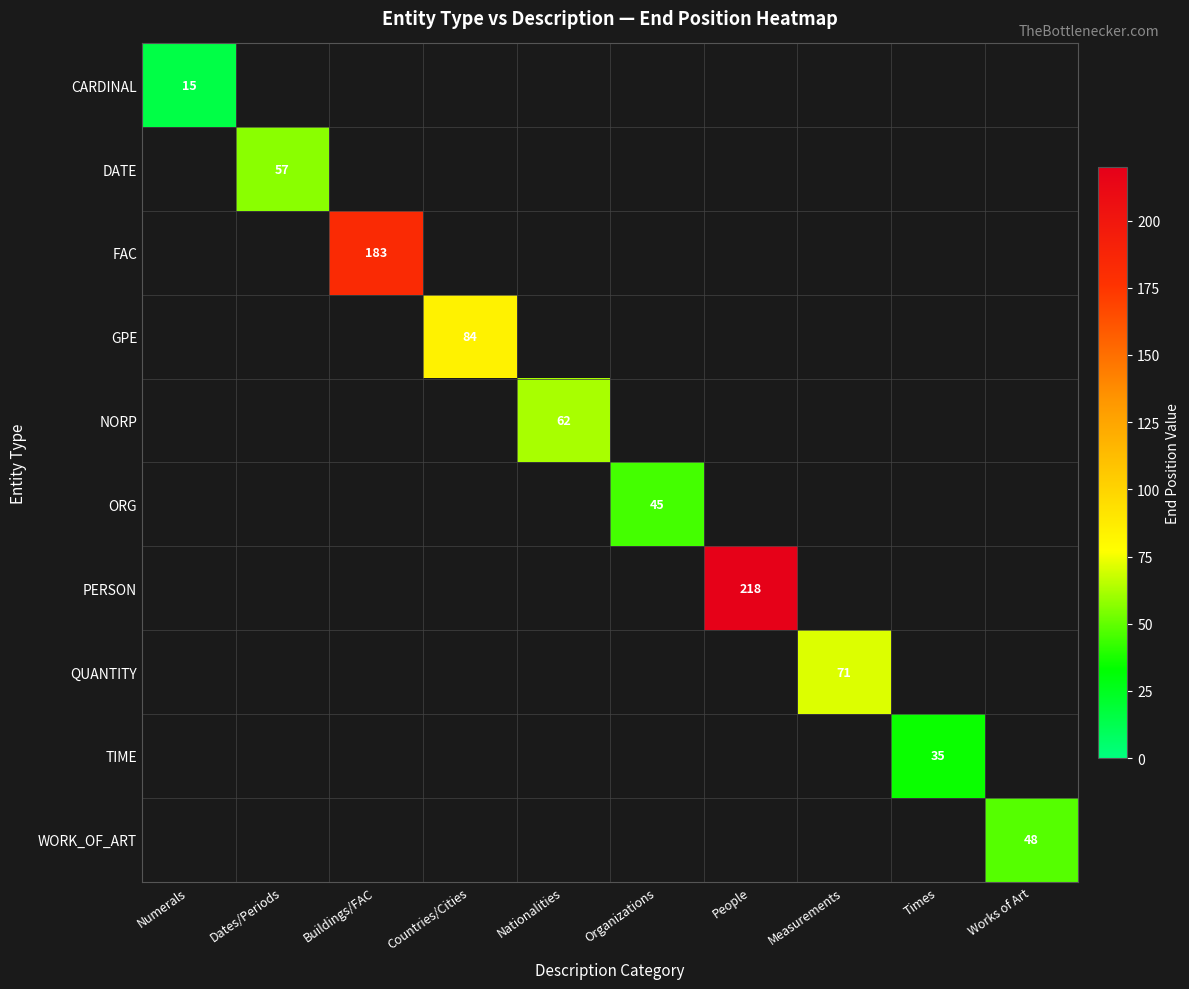

How many data points does each series have?

10